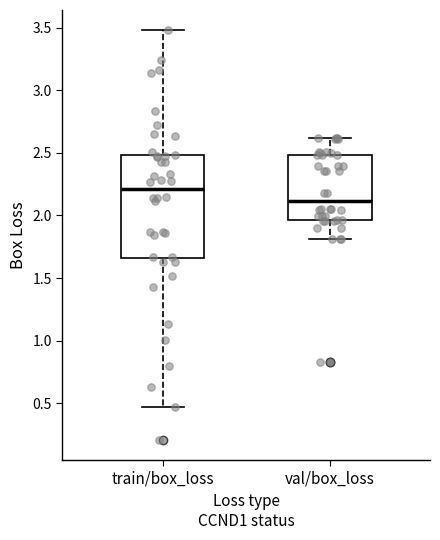

Reading left to right, read every box against the y-axis: the position of its median line, the range the box covers, and the ends of its whiskers. The values are not printed on the chart, so give them approximately, as read against the axis.

train/box_loss: median 2.20, box 1.65 to 2.50, whiskers 0.45 to 3.50
val/box_loss: median 2.10, box 1.95 to 2.50, whiskers 1.80 to 2.60